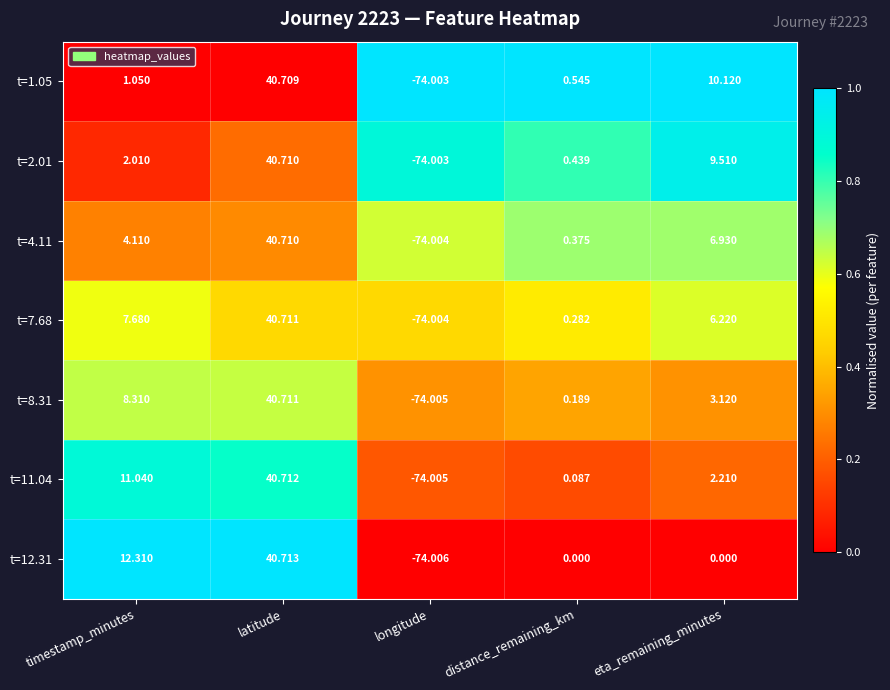

Rank the categories by t=7.68 value from highest to lowest.

latitude, timestamp_minutes, eta_remaining_minutes, distance_remaining_km, longitude